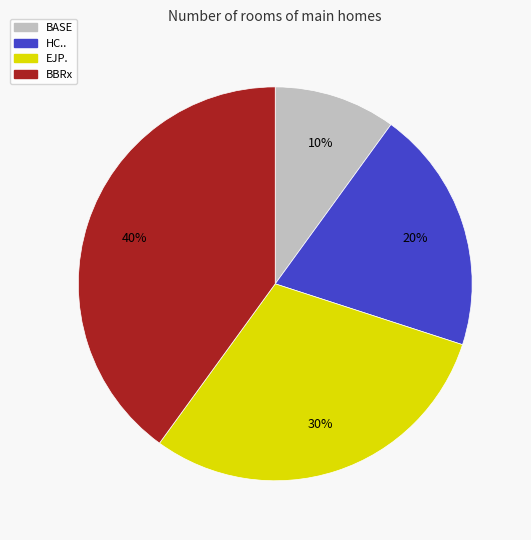

What is the smallest slice in the pie chart?

BASE